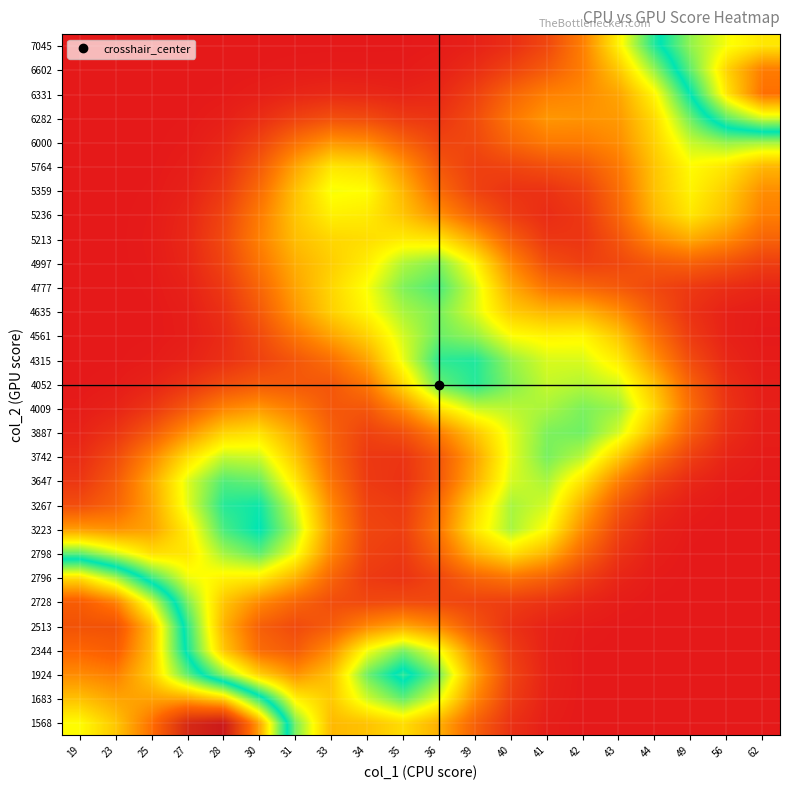

Reading left to right, extract all data points from this chart.

row_0: 0.2	0.2	0.2	0.2	0.2	0.2	0.1	0.1	0.1	0.1	0.1	0.0	0.0	0.0	0.0	0.0	0.0	0.0	0.0	0.0
row_1: 0.2	0.2	0.2	0.2	0.2	0.1	0.1	0.1	0.1	0.1	0.1	0.0	0.0	0.0	0.0	0.0	0.0	0.0	0.0	0.0
row_2: 0.2	0.2	0.2	0.1	0.1	0.1	0.0	0.1	0.1	0.1	0.1	0.1	0.0	0.0	0.0	0.0	0.0	0.0	0.0	0.0
row_3: 0.2	0.2	0.2	0.1	0.1	0.0	0.0	0.0	0.1	0.1	0.1	0.0	0.0	0.0	0.0	0.0	0.0	0.0	0.0	0.0
row_4: 0.2	0.2	0.2	0.1	0.1	0.0	0.0	0.0	0.0	0.1	0.0	0.0	0.0	0.0	0.0	0.0	0.0	0.0	0.0	0.0
row_5: 0.2	0.2	0.2	0.1	0.1	0.0	0.0	0.0	0.0	0.0	0.0	0.0	0.0	0.0	0.0	0.0	0.0	0.0	0.0	0.0
row_6: 0.2	0.2	0.1	0.1	0.1	0.1	0.1	0.0	0.0	0.0	0.0	0.0	0.0	0.0	0.0	0.0	0.0	0.0	0.0	0.0
row_7: 0.1	0.1	0.1	0.1	0.1	0.1	0.1	0.0	0.0	0.0	0.0	0.1	0.1	0.1	0.0	0.0	0.0	0.0	0.0	0.0
row_8: 0.1	0.0	0.1	0.1	0.1	0.1	0.1	0.0	0.0	0.0	0.0	0.1	0.1	0.1	0.0	0.0	0.0	0.0	0.0	0.0
row_9: 0.0	0.0	0.1	0.1	0.1	0.1	0.1	0.0	0.0	0.0	0.0	0.1	0.1	0.1	0.1	0.0	0.0	0.0	0.0	0.0
row_10: 0.0	0.0	0.1	0.1	0.1	0.1	0.1	0.0	0.0	0.0	0.0	0.1	0.1	0.1	0.1	0.0	0.0	0.0	0.0	0.0
row_11: 0.0	0.0	0.0	0.1	0.1	0.1	0.1	0.0	0.0	0.0	0.0	0.1	0.1	0.1	0.1	0.1	0.0	0.0	0.0	0.0
row_12: 0.0	0.0	0.0	0.0	0.1	0.1	0.1	0.0	0.0	0.0	0.0	0.1	0.1	0.1	0.1	0.1	0.1	0.0	0.0	0.0
row_13: 0.0	0.0	0.0	0.0	0.0	0.0	0.0	0.0	0.0	0.0	0.1	0.1	0.1	0.1	0.1	0.1	0.1	0.0	0.0	0.0
row_14: 0.0	0.0	0.0	0.0	0.0	0.0	0.0	0.0	0.0	0.1	0.1	0.1	0.1	0.1	0.1	0.1	0.1	0.0	0.0	0.0
row_15: 0.0	0.0	0.0	0.0	0.0	0.0	0.0	0.0	0.1	0.1	0.1	0.1	0.1	0.1	0.1	0.1	0.0	0.0	0.0	0.0
row_16: 0.0	0.0	0.0	0.0	0.0	0.0	0.0	0.1	0.1	0.1	0.1	0.1	0.1	0.1	0.1	0.1	0.0	0.0	0.0	0.0
row_17: 0.0	0.0	0.0	0.0	0.0	0.0	0.0	0.1	0.1	0.1	0.1	0.1	0.1	0.1	0.1	0.0	0.0	0.0	0.0	0.0
row_18: 0.0	0.0	0.0	0.0	0.0	0.0	0.1	0.1	0.1	0.1	0.1	0.1	0.1	0.0	0.0	0.0	0.0	0.0	0.0	0.0
row_19: 0.0	0.0	0.0	0.0	0.0	0.0	0.1	0.1	0.1	0.1	0.1	0.1	0.0	0.0	0.0	0.0	0.0	0.0	0.0	0.0
row_20: 0.0	0.0	0.0	0.0	0.0	0.0	0.1	0.1	0.1	0.1	0.1	0.1	0.0	0.0	0.0	0.0	0.0	0.1	0.0	0.0
row_21: 0.0	0.0	0.0	0.0	0.0	0.0	0.1	0.1	0.1	0.1	0.0	0.0	0.0	0.0	0.0	0.0	0.1	0.1	0.1	0.0
row_22: 0.0	0.0	0.0	0.0	0.0	0.0	0.1	0.1	0.1	0.1	0.0	0.0	0.0	0.0	0.0	0.0	0.1	0.1	0.1	0.0
row_23: 0.0	0.0	0.0	0.0	0.0	0.0	0.1	0.1	0.1	0.0	0.0	0.0	0.0	0.0	0.0	0.0	0.1	0.1	0.1	0.1
row_24: 0.0	0.0	0.0	0.0	0.0	0.0	0.0	0.0	0.0	0.0	0.0	0.0	0.0	0.0	0.0	0.0	0.1	0.1	0.1	0.1
row_25: 0.0	0.0	0.0	0.0	0.0	0.0	0.0	0.0	0.0	0.0	0.0	0.0	0.0	0.0	0.0	0.0	0.1	0.1	0.1	0.2
row_26: 0.0	0.0	0.0	0.0	0.0	0.0	0.0	0.0	0.0	0.0	0.0	0.0	0.0	0.0	0.0	0.1	0.1	0.1	0.2	0.2
row_27: 0.0	0.0	0.0	0.0	0.0	0.0	0.0	0.0	0.0	0.0	0.0	0.0	0.0	0.0	0.0	0.1	0.1	0.1	0.2	0.2
row_28: 0.0	0.0	0.0	0.0	0.0	0.0	0.0	0.0	0.0	0.0	0.0	0.0	0.0	0.0	0.0	0.1	0.1	0.1	0.2	0.2